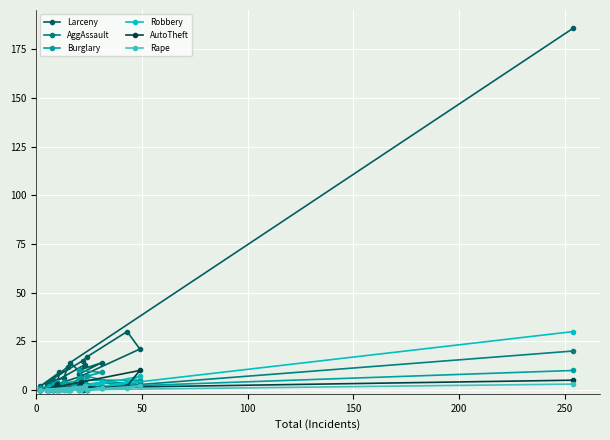

List the series in order of their peak value, highest first.

Larceny, Robbery, AggAssault, Burglary, AutoTheft, Rape